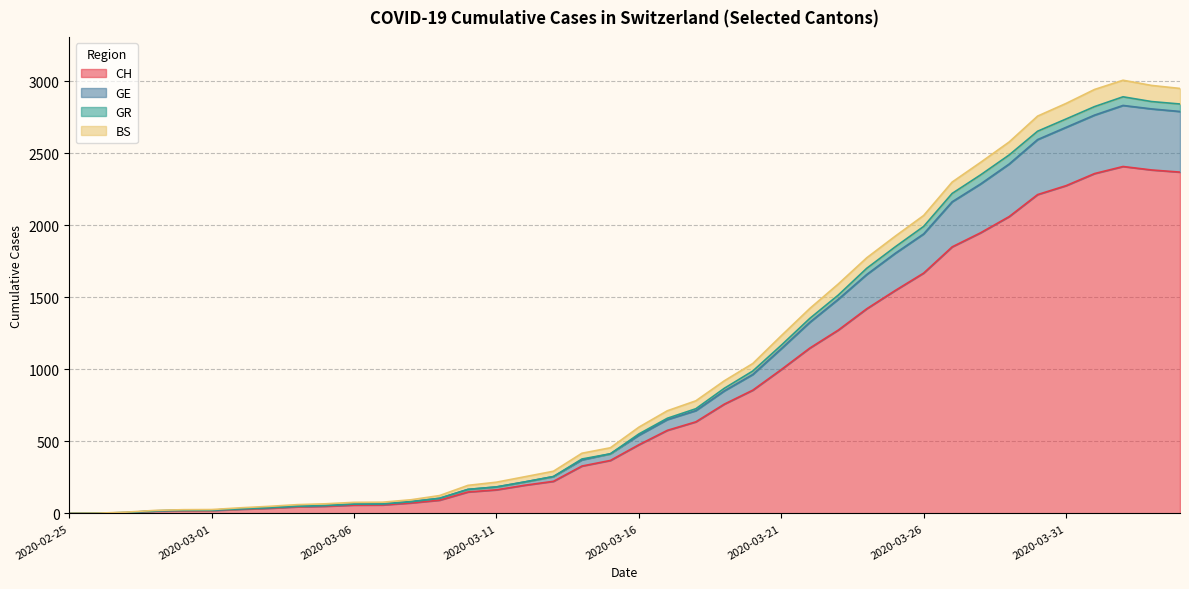

Is the value of GR at 2020-03-28 greater than the value of GE at 2020-03-05?

Yes